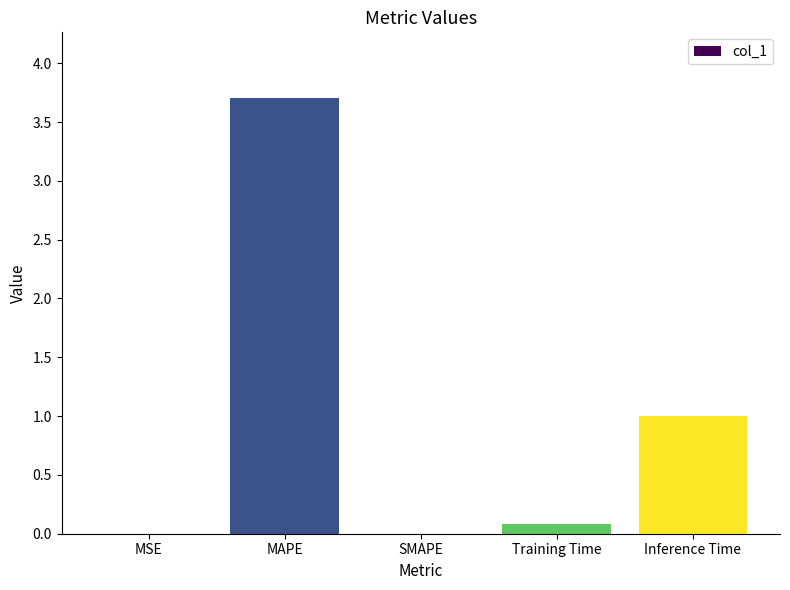

True or false: the data shows 0.1 at Training Time.

True